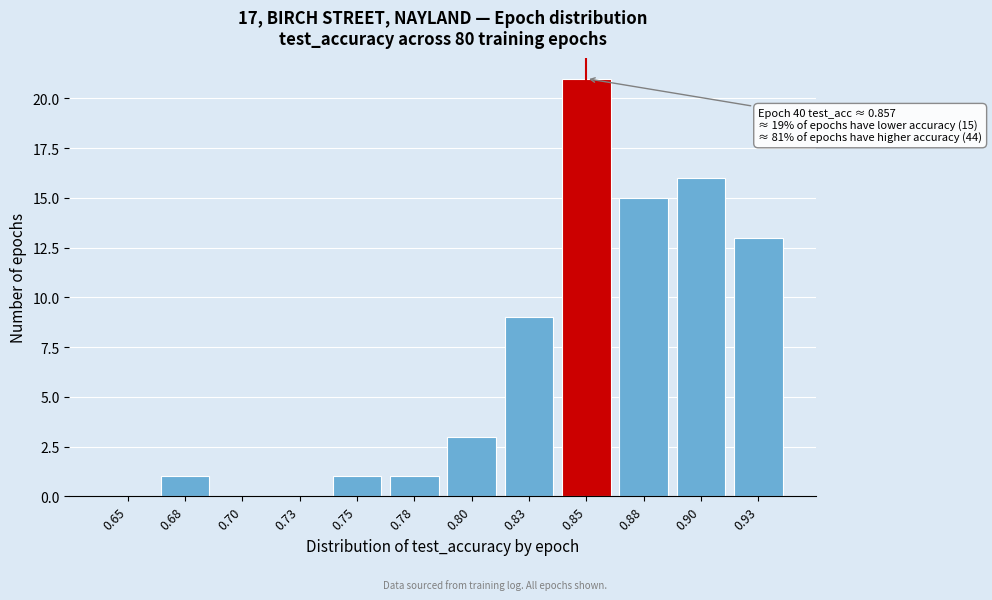

Reading right to left, transcribe all the data shown in this chart.

0.93=13	0.90=16	0.88=15	0.85=21	0.83=9	0.80=3	0.78=1	0.75=1	0.73=0	0.70=0	0.68=1	0.65=0